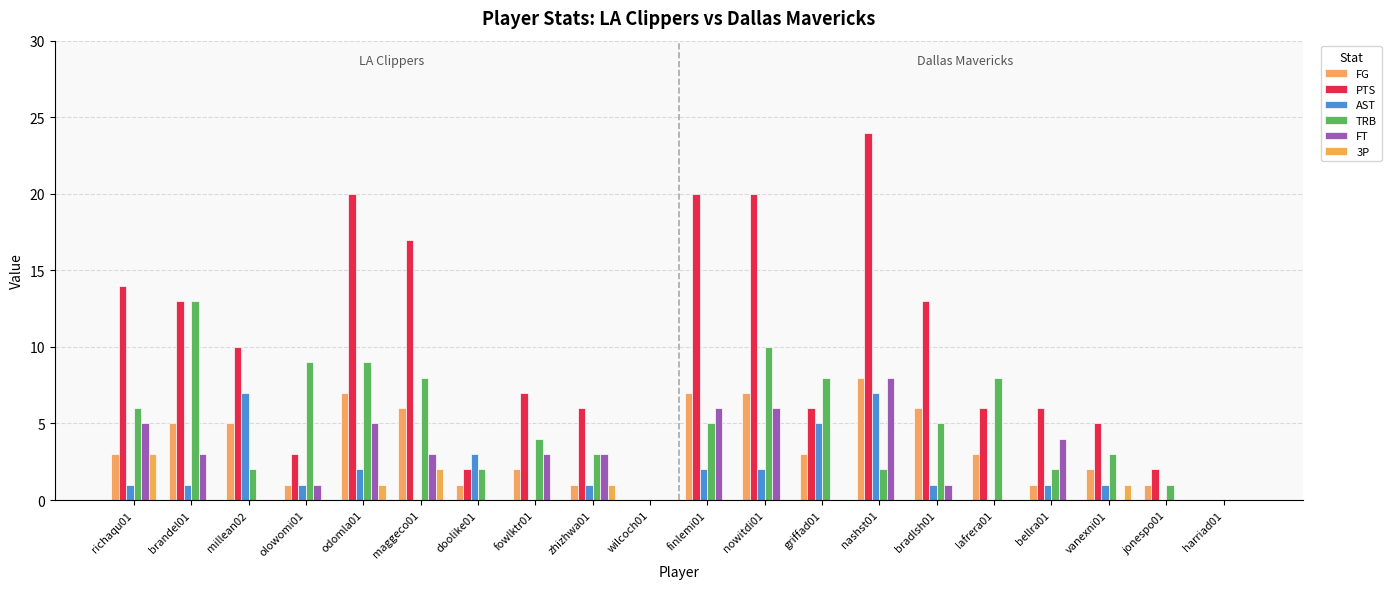

Reading left to right, extract all data points from this chart.

FG: 3	5	5	1	7	6	1	2	1	0	7	7	3	8	6	3	1	2	1	0
PTS: 14	13	10	3	20	17	2	7	6	0	20	20	6	24	13	6	6	5	2	0
AST: 1	1	7	1	2	0	3	0	1	0	2	2	5	7	1	0	1	1	0	0
TRB: 6	13	2	9	9	8	2	4	3	0	5	10	8	2	5	8	2	3	1	0
FT: 5	3	0	1	5	3	0	3	3	0	6	6	0	8	1	0	4	0	0	0
3P: 3	0	0	0	1	2	0	0	1	0	0	0	0	0	0	0	0	1	0	0